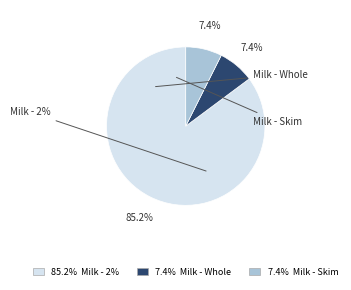

Count the number of slices in the pie.

3